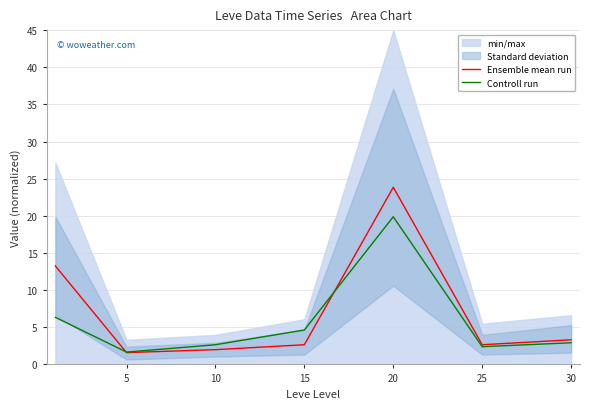

The Ensemble mean run series shows 1.6 at 5. True or false?

True